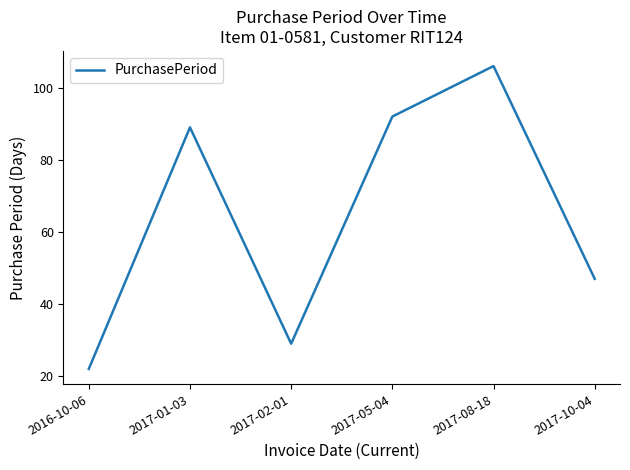

Reading right to left, extract all data points from this chart.

47	106	92	29	89	22